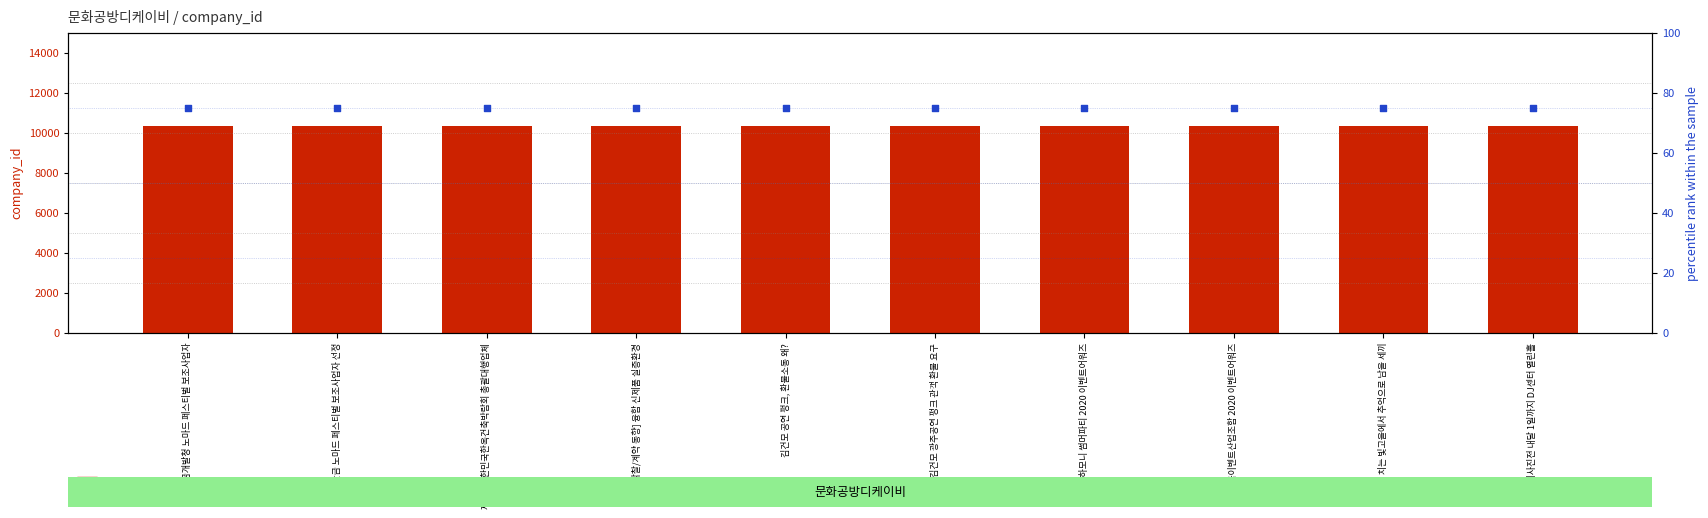

What is the total value across all series at 새만금 노마드 페스티벌 보조사업자 선정?

10418